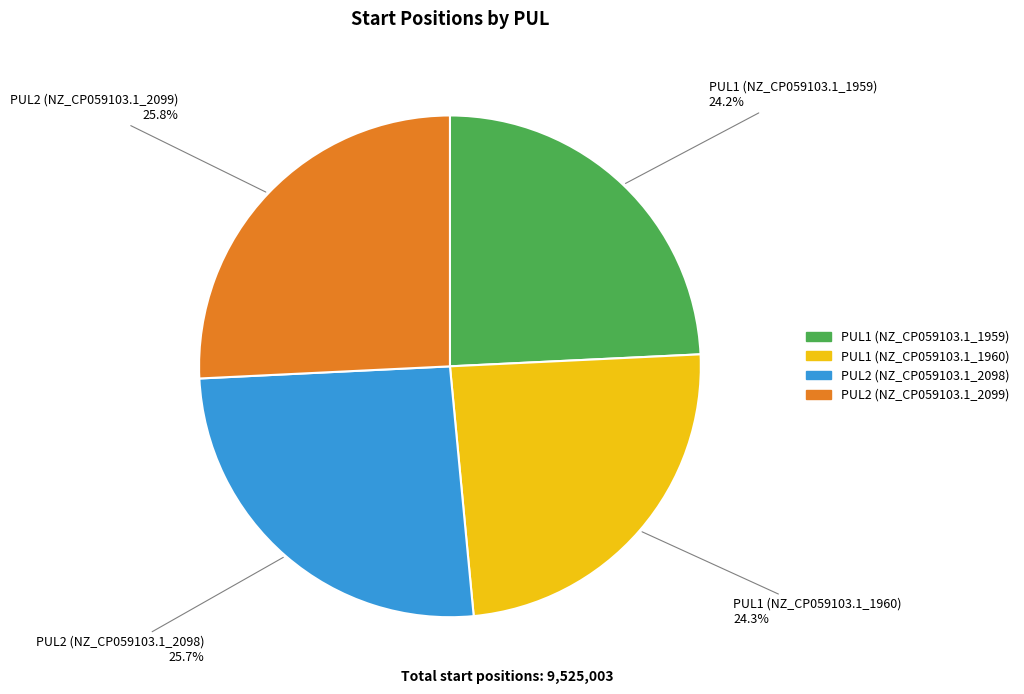

To the nearest percent, what is the average slice percentage?

25%